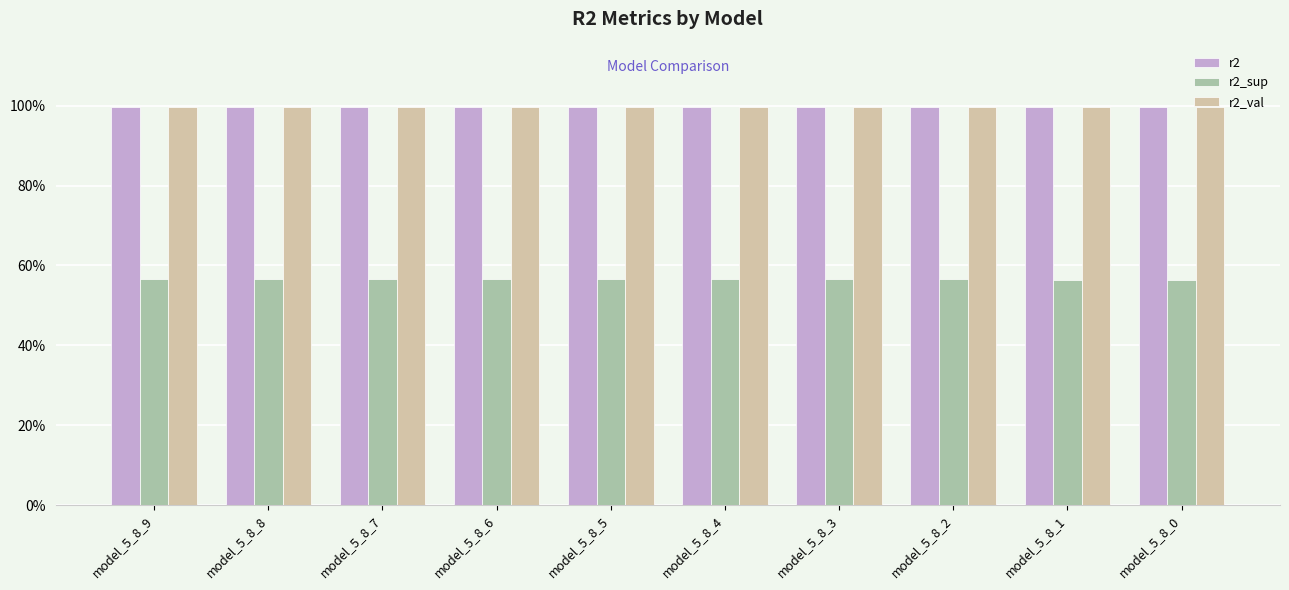

Are the bars grouped side by side (vs. stacked)?

Yes